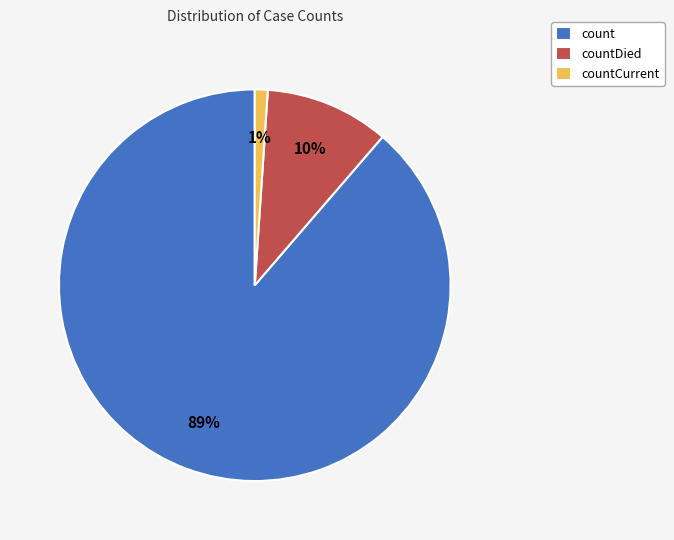

Does any single category account for the majority?

Yes